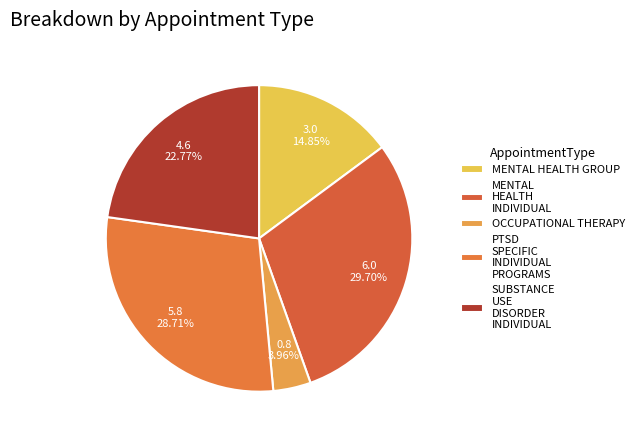

To the nearest percent, what portion does MENTAL HEALTH INDIVIDUAL represent?

30%